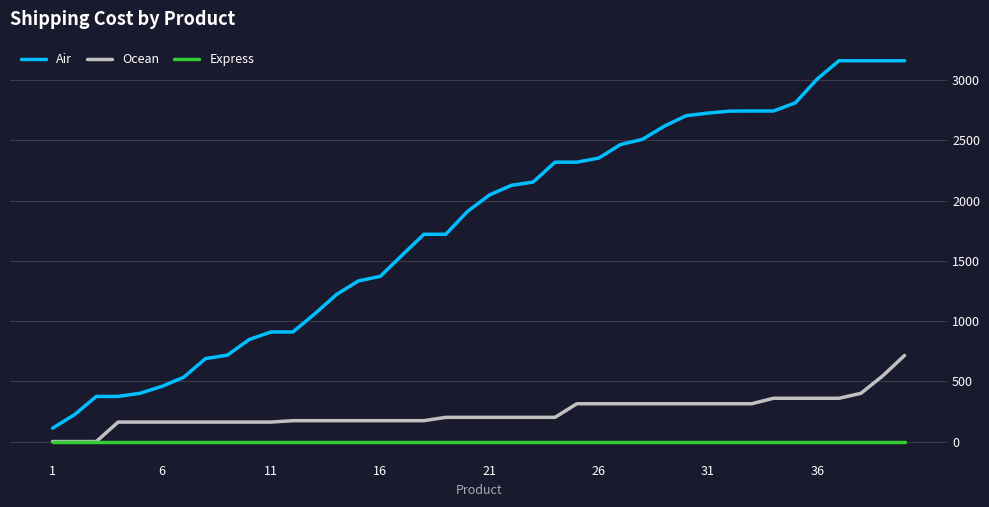

List the series in order of their peak value, highest first.

Air, Ocean, Express